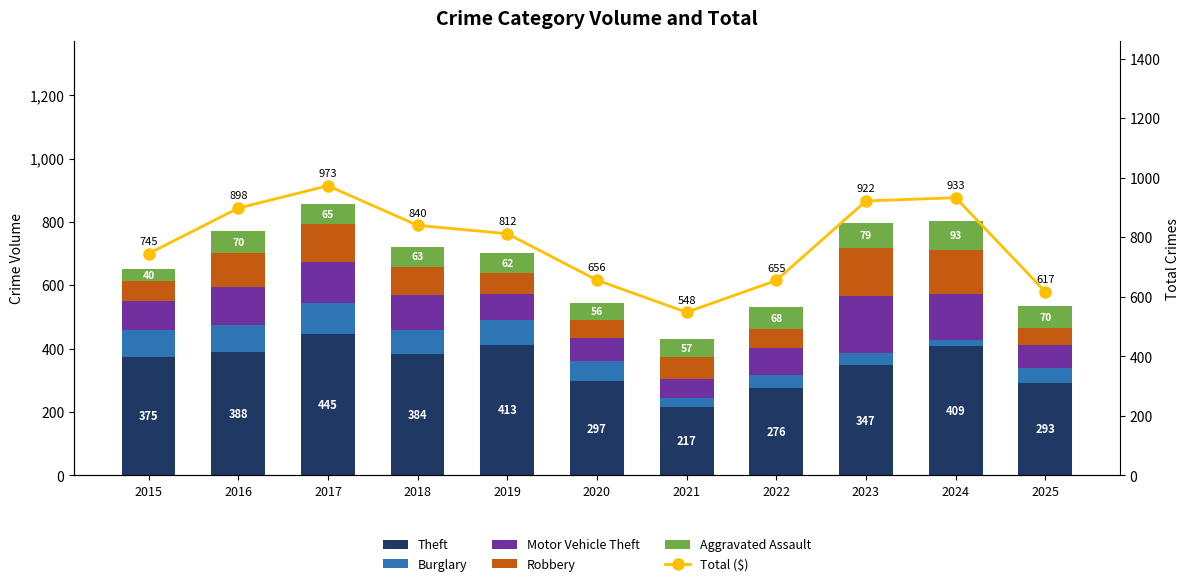

At how many categories does at least one series exceed 586?

10